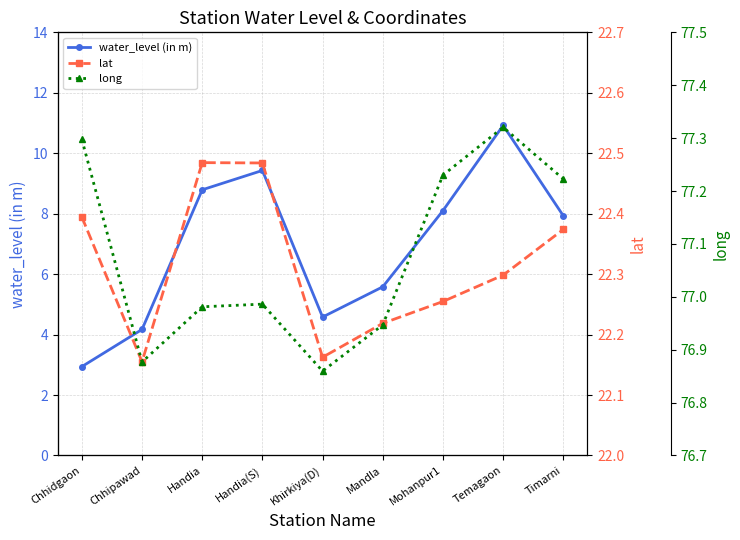

What is the label of the 9th point from the left?

Timarni